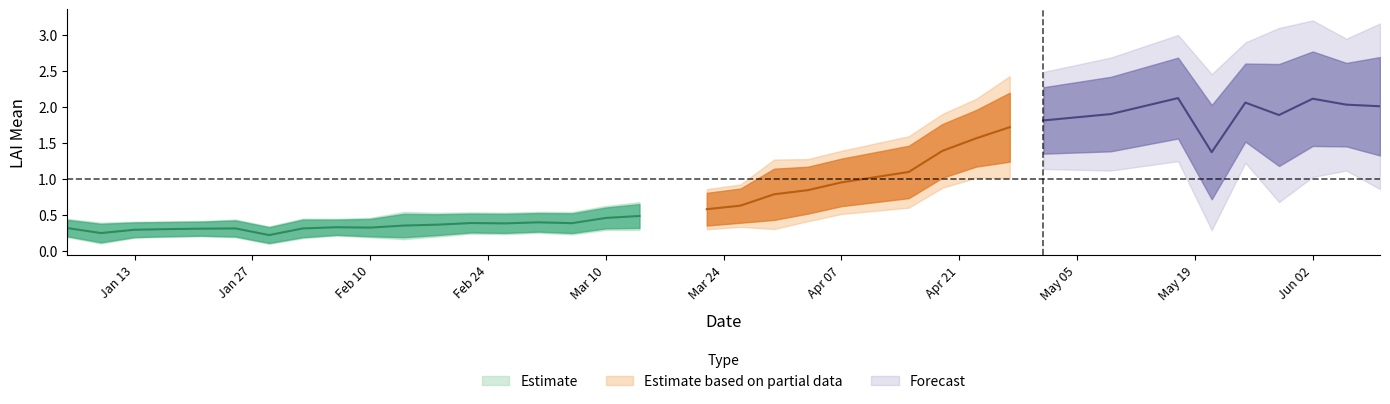

How many lines are shown in the chart?

3